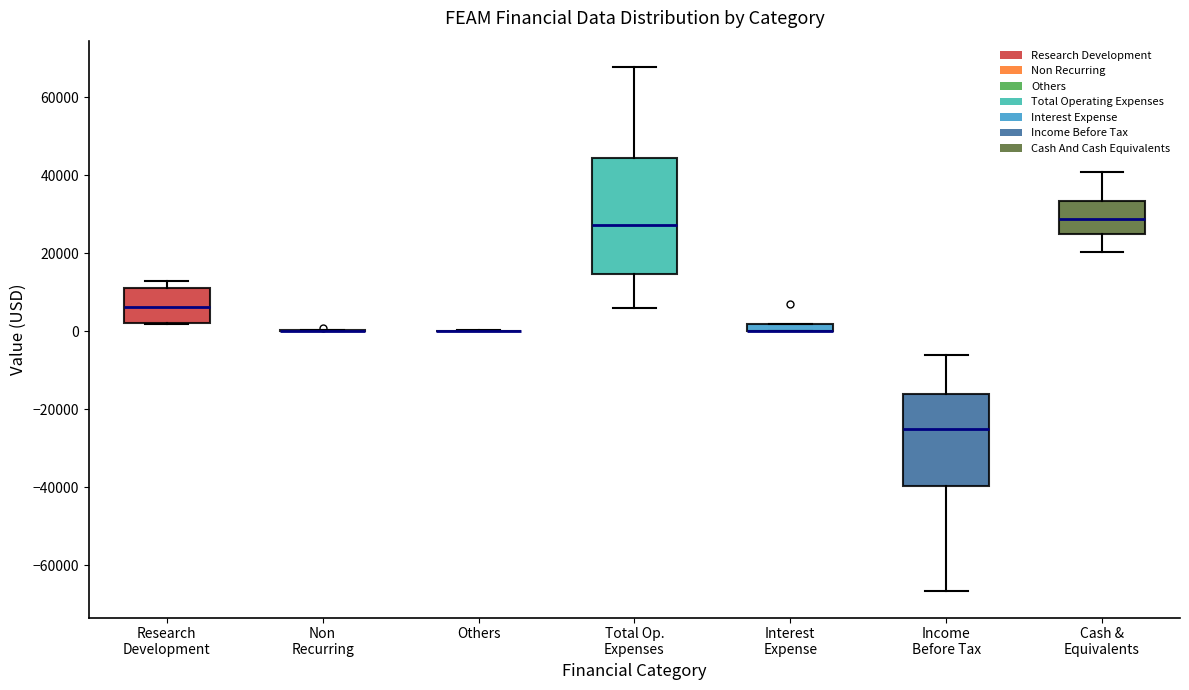

Where does the lower whisker of the box for Cash & Equivalents end on the y-axis? The values are not printed on the chart, so give them approximately, as read against the axis.

20000